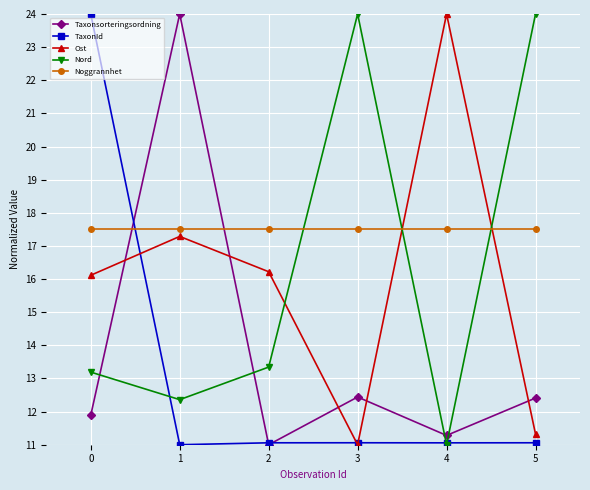

Does the chart display data point markers on the line(s)?

Yes